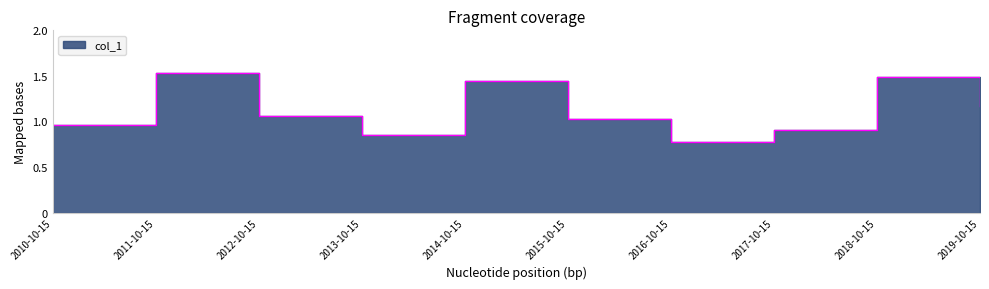

Reading left to right, transcribe all the data shown in this chart.

1.0	1.5	1.1	0.8	1.4	1.0	0.8	0.9	1.5	1.2